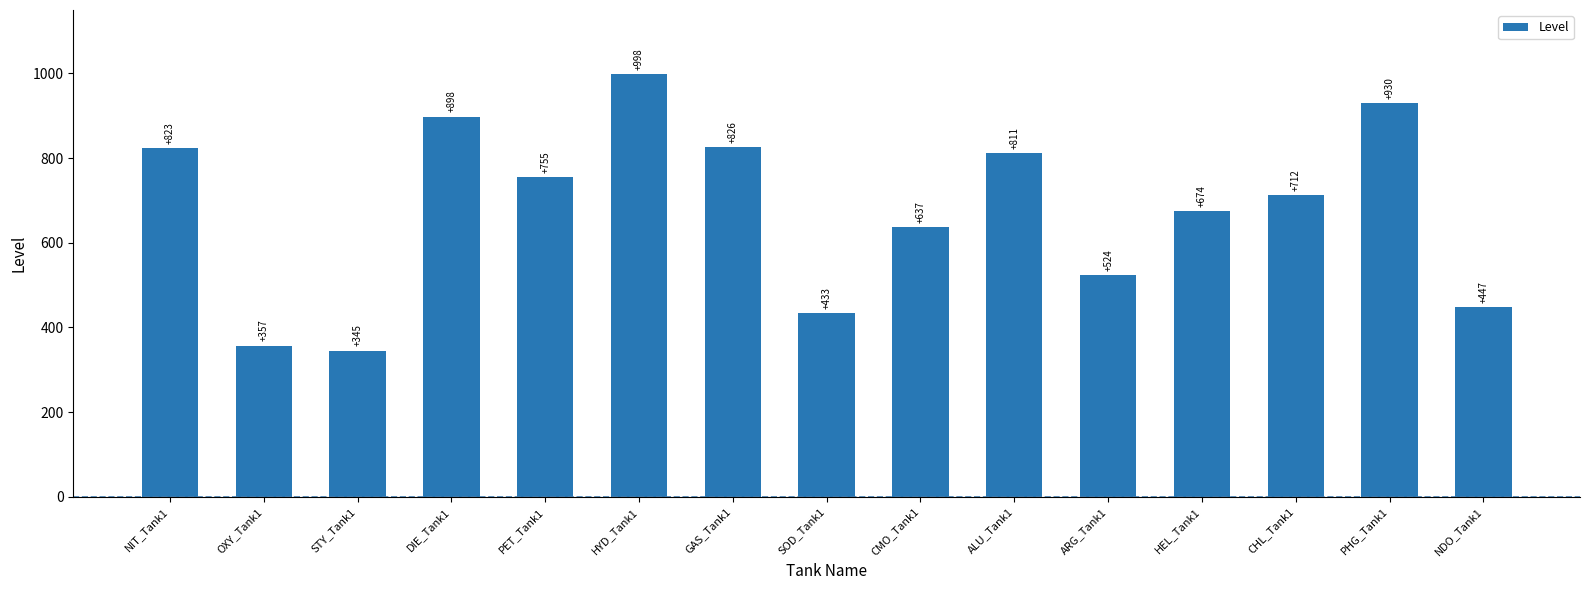

What is the sum of the values at HYD_Tank1 and NDO_Tank1?

1445